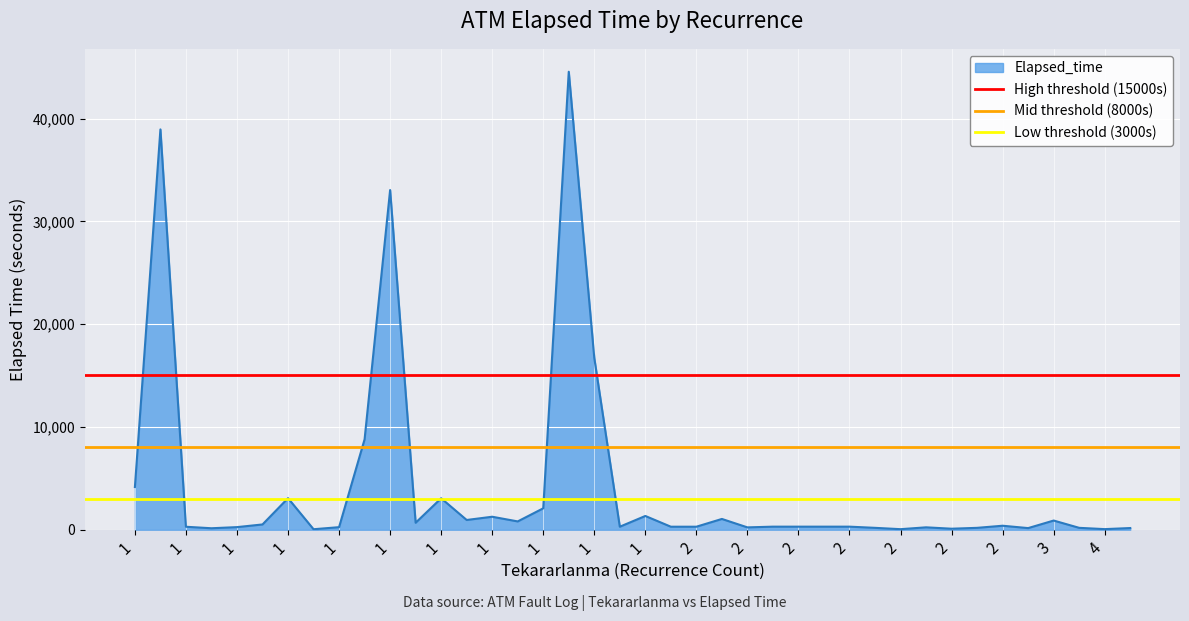

Which category has the highest value across all series?

1